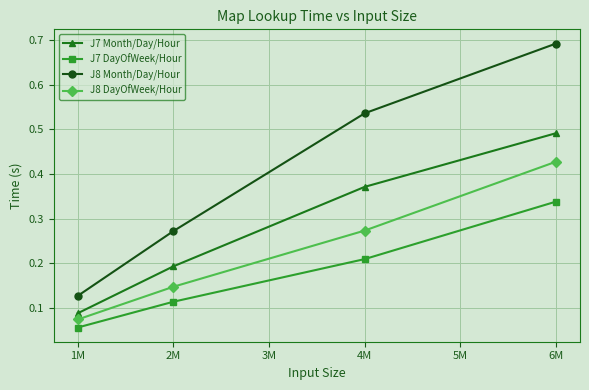

What is the sum of all J7 Month/Day/Hour values?

1.1